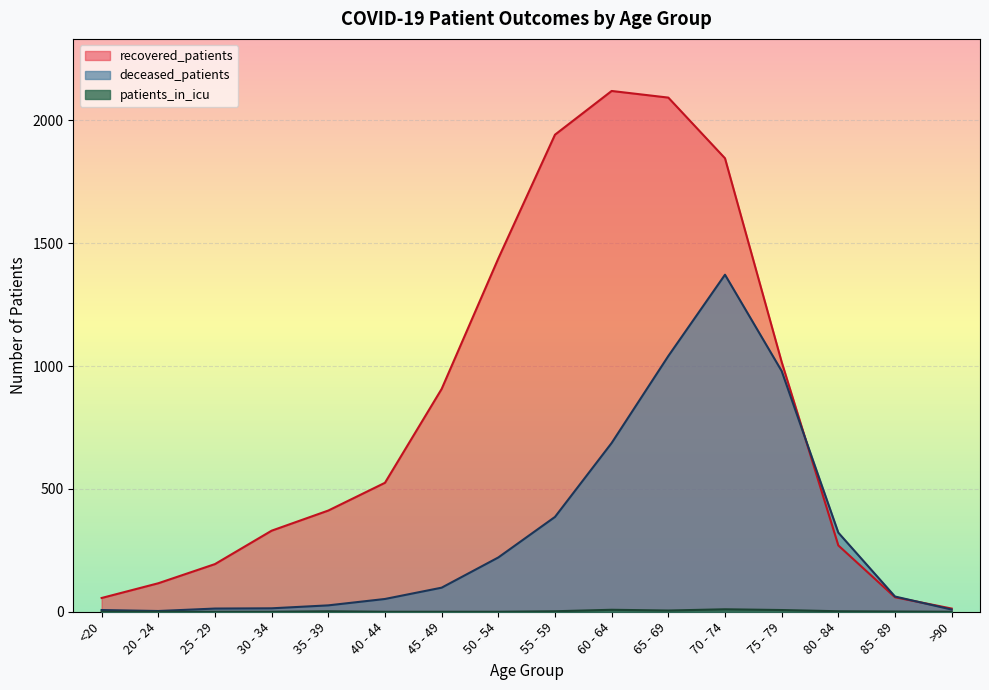

True or false: patients_in_icu has more than 2 interior local peaks.

True